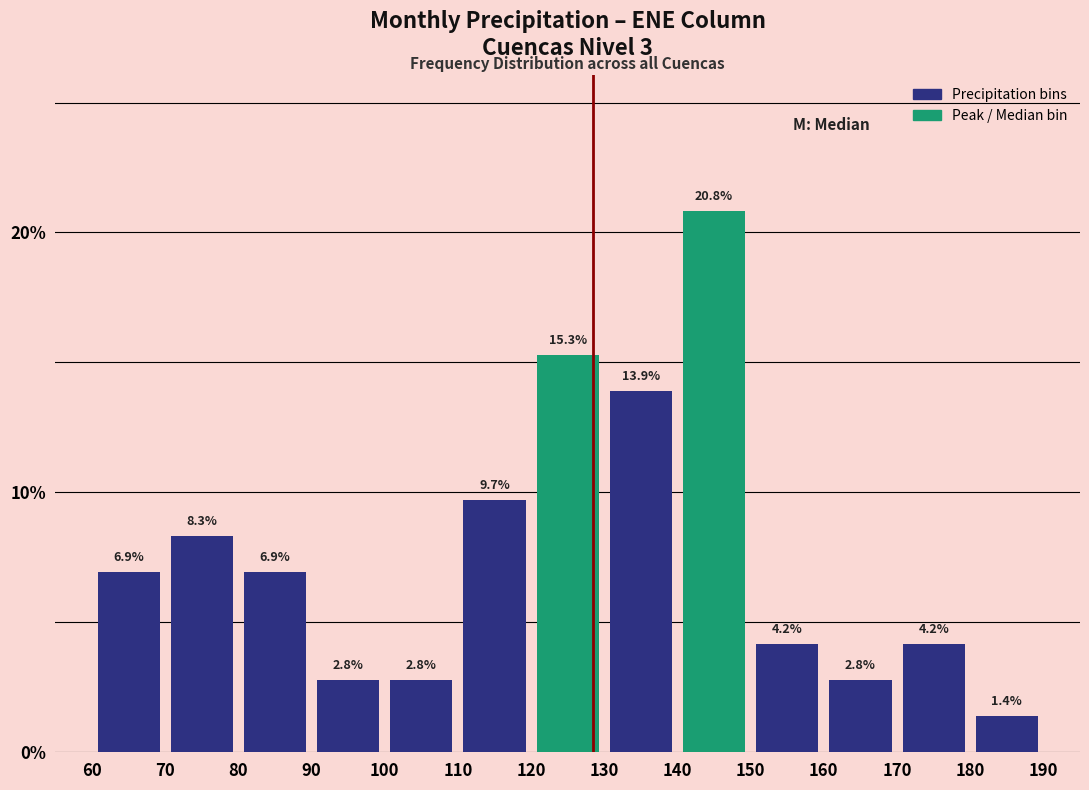

Reading left to right, transcribe this chart: for each bar, give the range it covers on the x-axis and its height.

60 to 70: 6.9
70 to 80: 8.3
80 to 90: 6.9
90 to 100: 2.8
100 to 110: 2.8
110 to 120: 9.7
120 to 130: 15.3
130 to 140: 13.9
140 to 150: 20.8
150 to 160: 4.2
160 to 170: 2.8
170 to 180: 4.2
180 to 190: 1.4